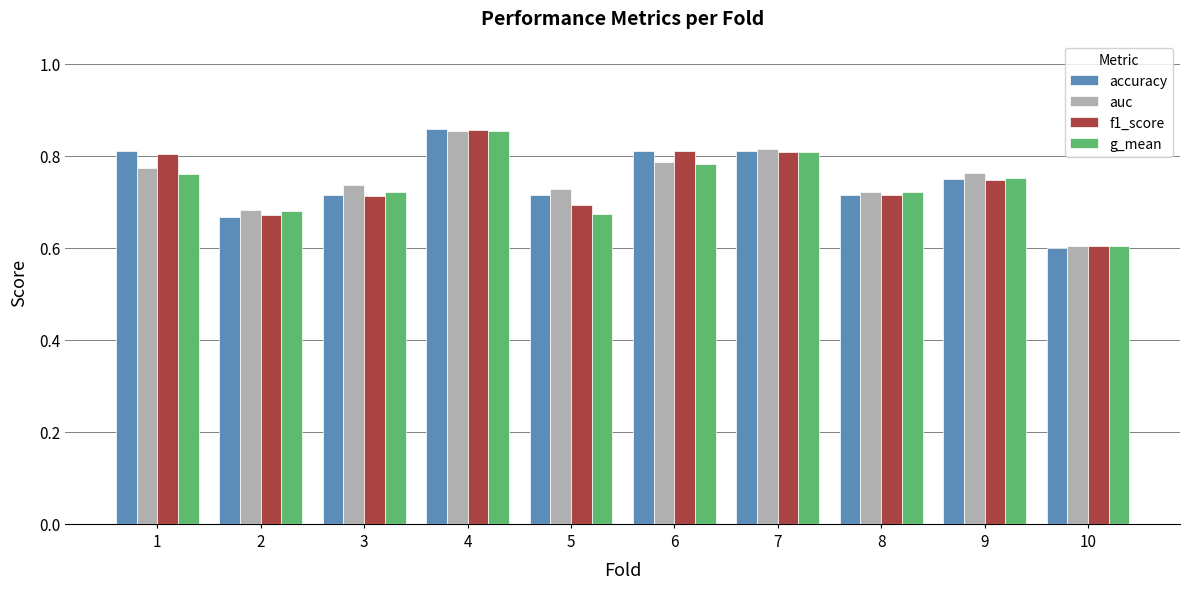

At which label does auc reach its peak?

4